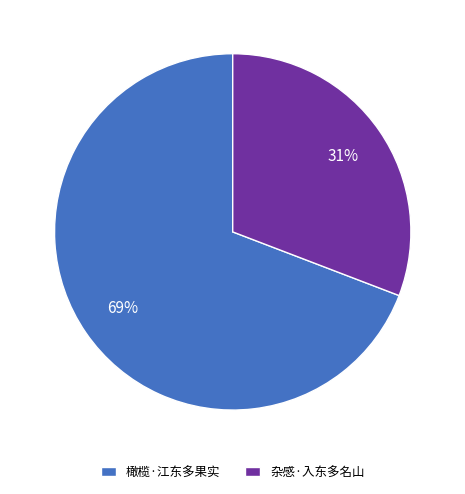

Which category has the biggest portion of the pie?

橄榄·江东多果实